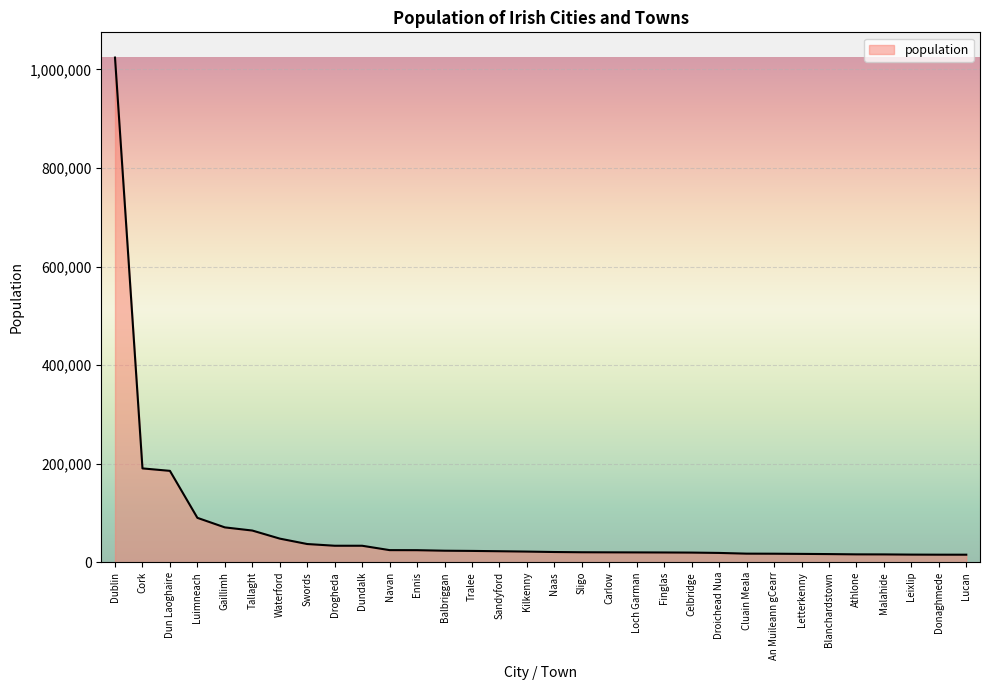

What is the change in value from Navan to Ennis?

-118